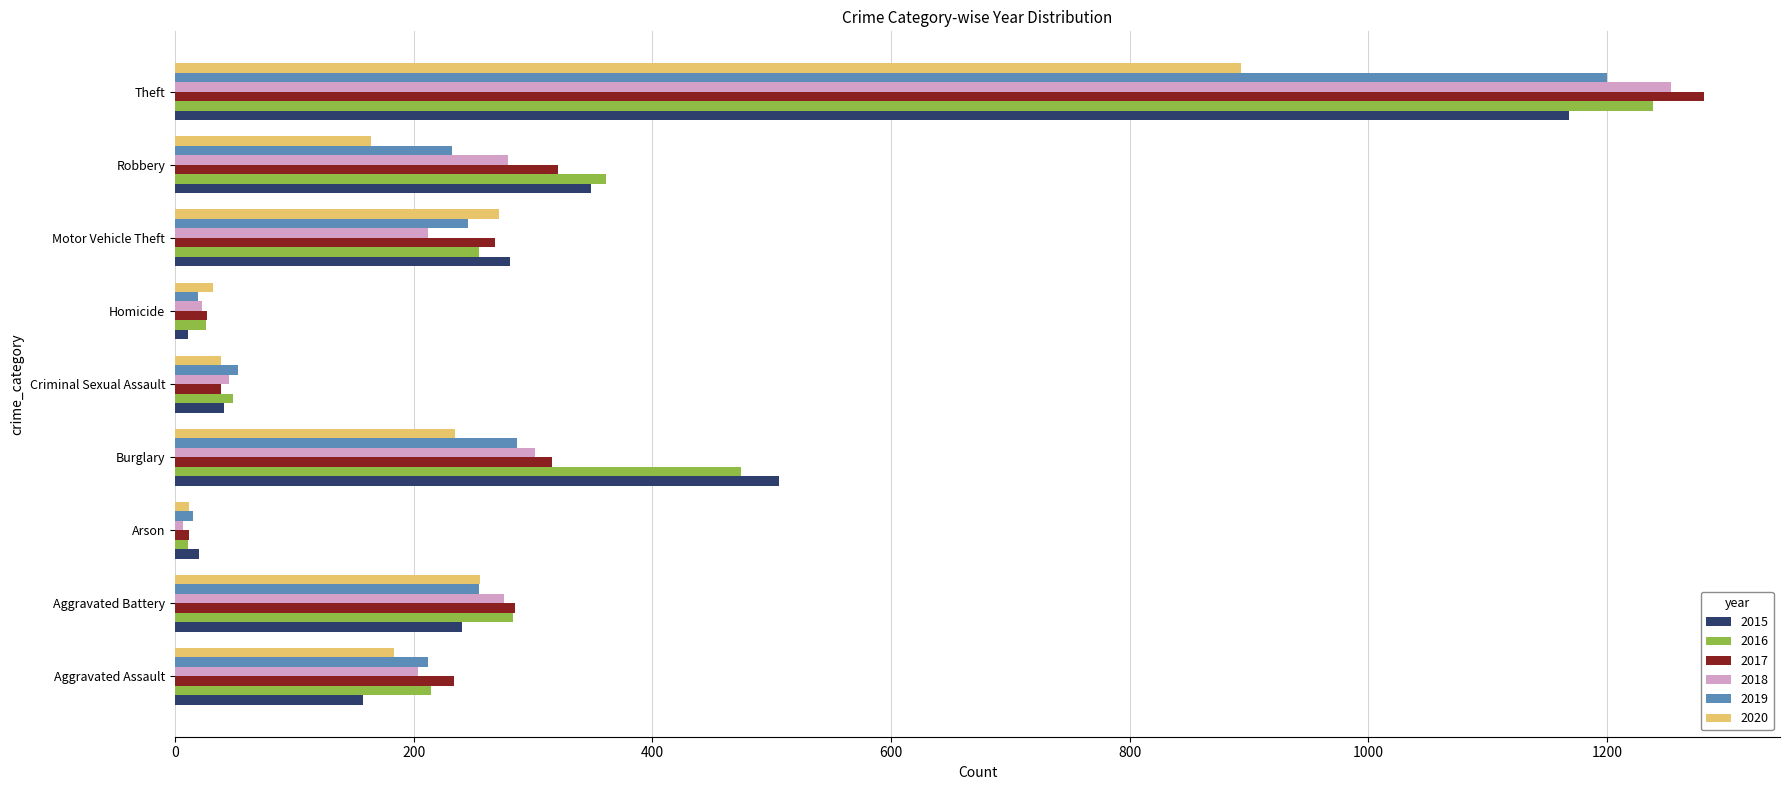

Which series has the largest range (max minus min)?

2017